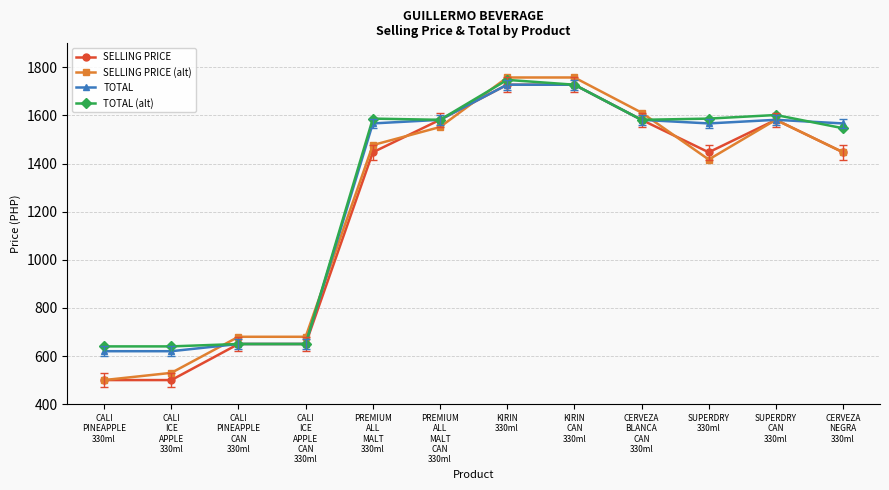

What position from the right is SUPERDRY
CAN
330ml?

2